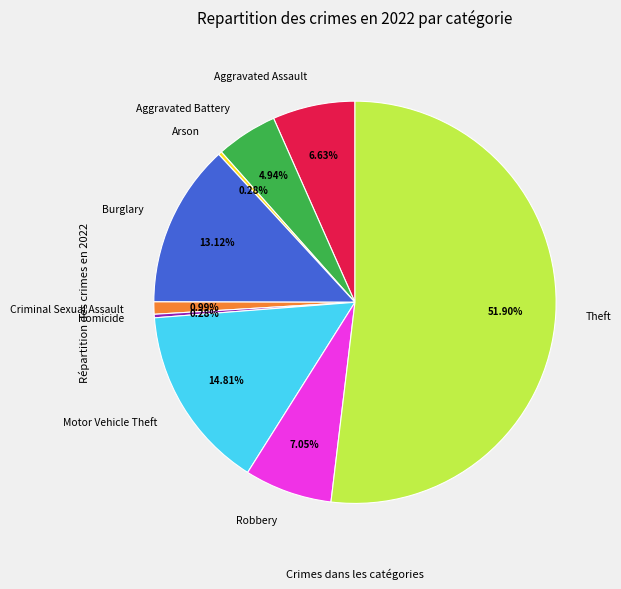

Does Theft account for over 50% of the chart?

Yes